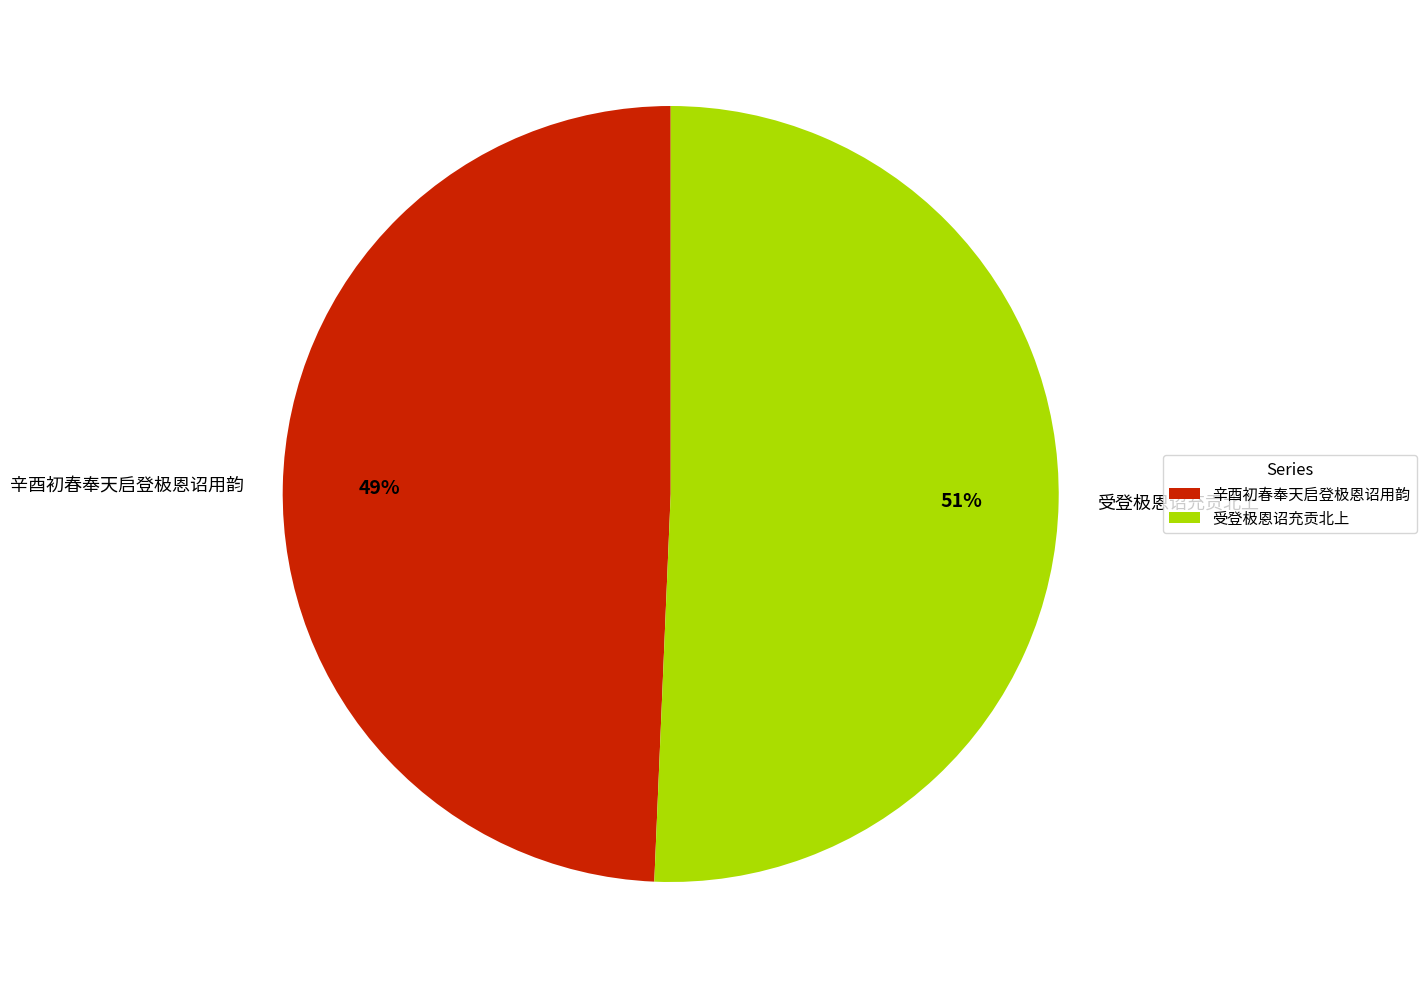

To the nearest percent, what is the combined percentage of 辛酉初春奉天启登极恩诏用韵 and 受登极恩诏充贡北上?

100%